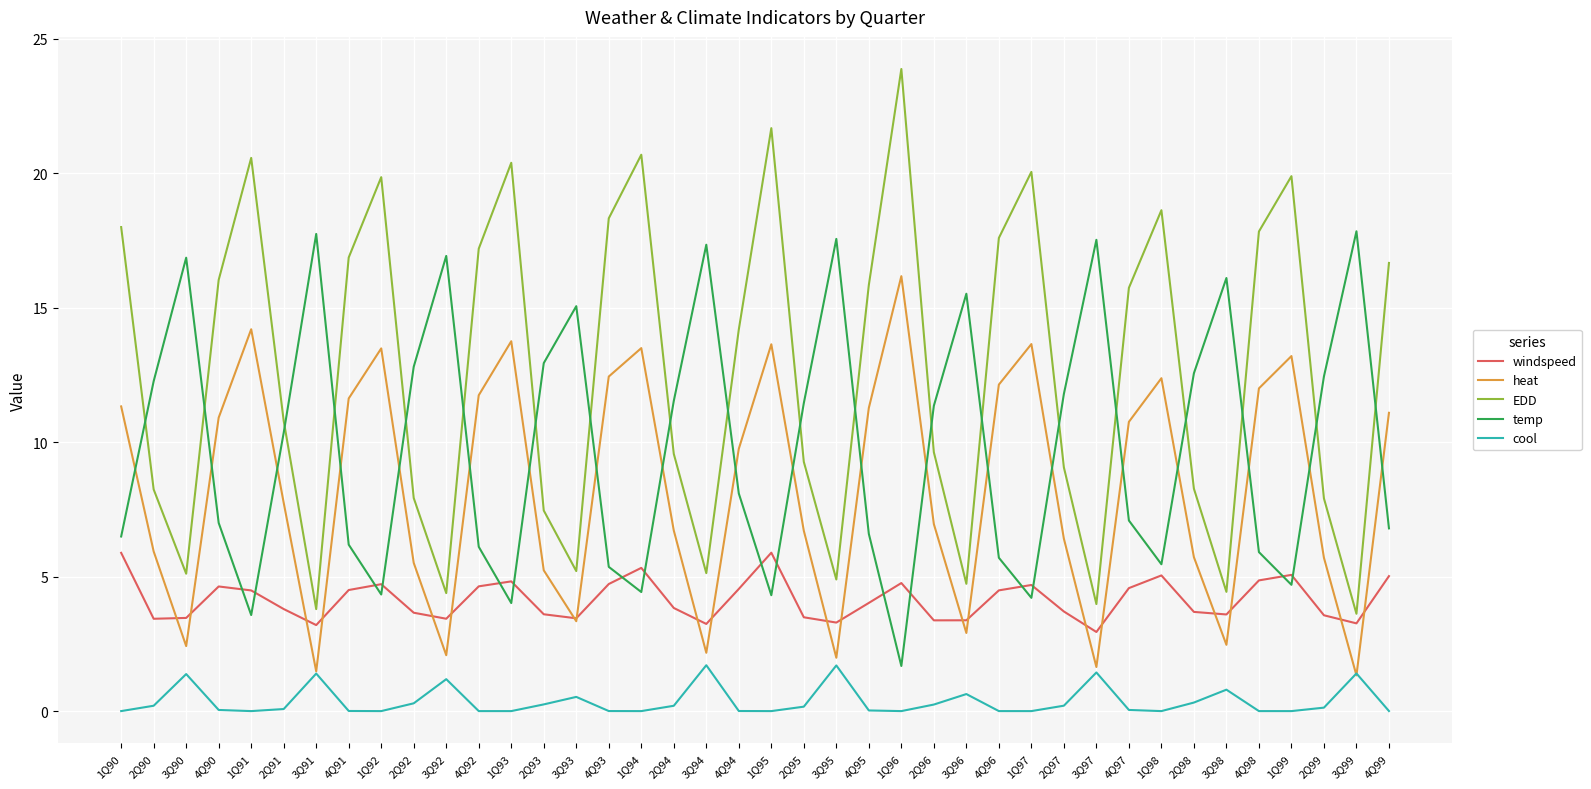

Which series has the largest range (max minus min)?

EDD